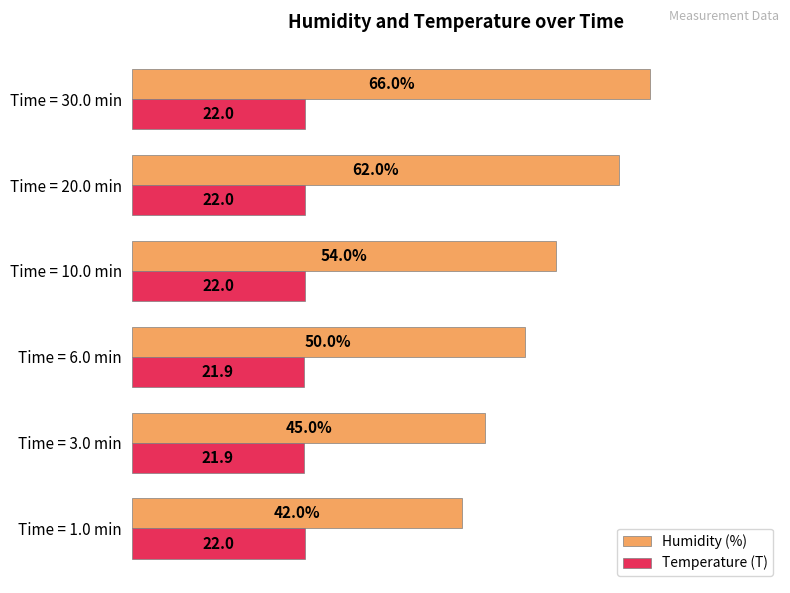

At which category is the sum across all series the highest?

Time = 30.0 min